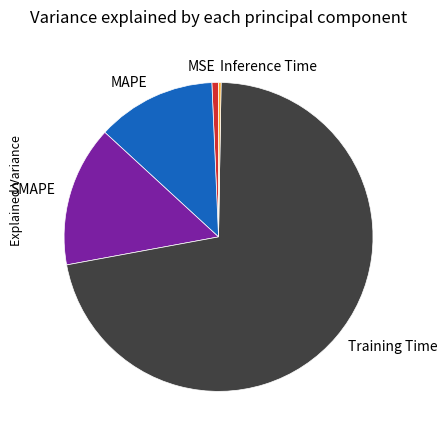

The SMAPE slice represents 15% of the pie. True or false?

True